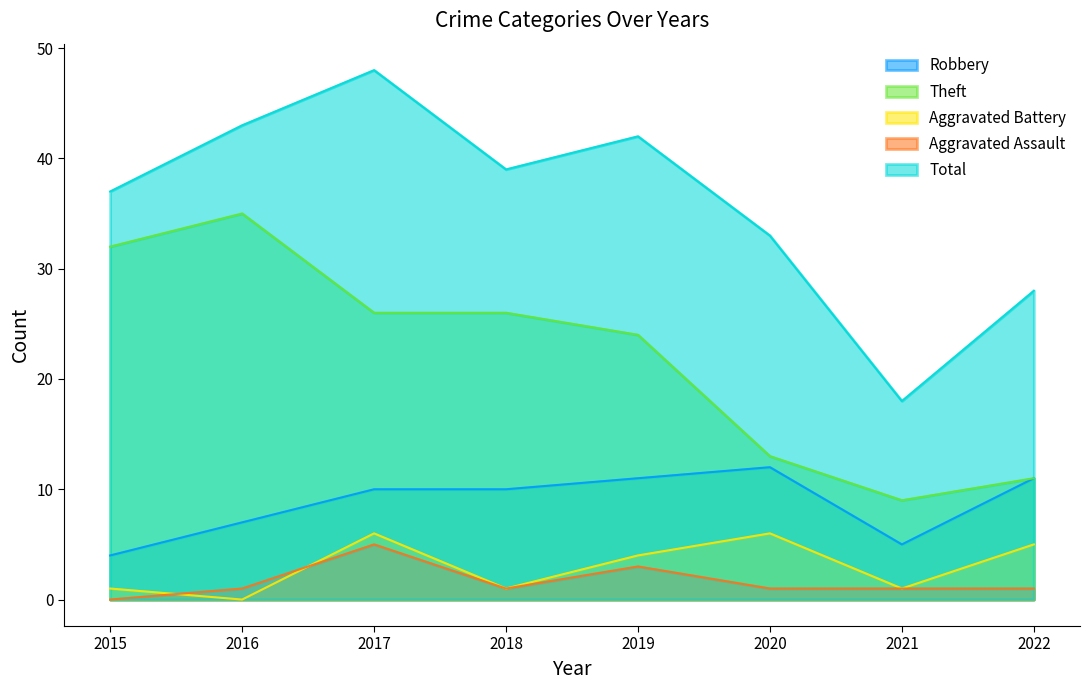

Is it true that Aggravated Battery equals 1 at 2018?

True